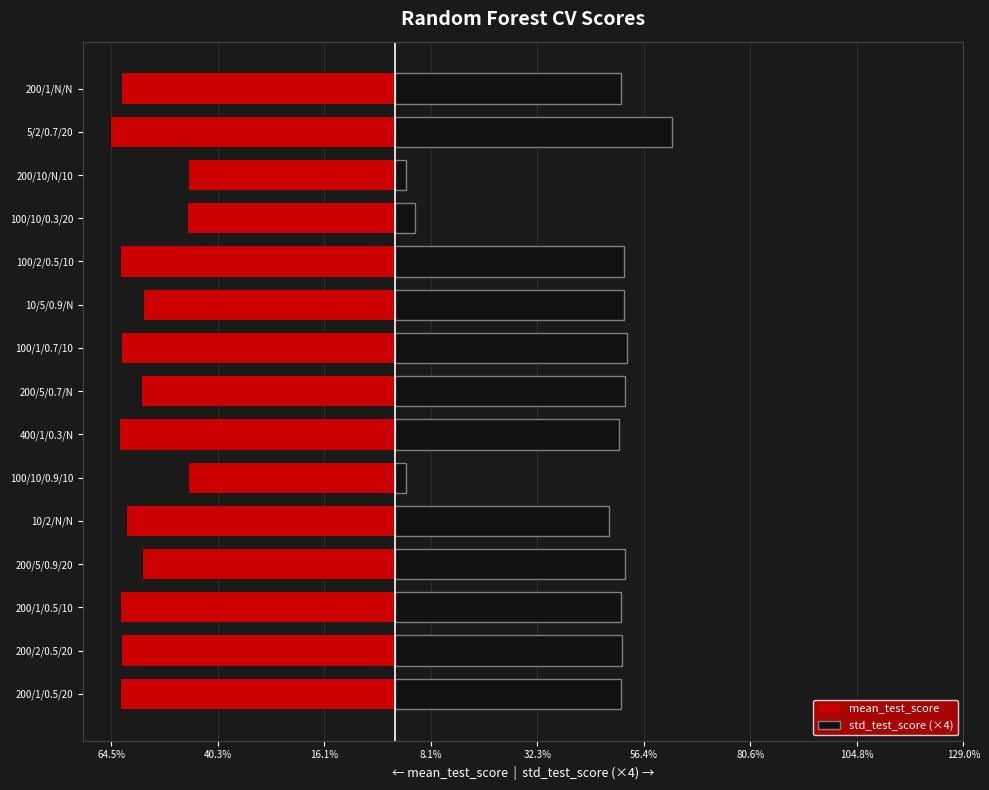

At 200/10/N/10, list the series in order from largest to smallest.

std_test_score (×4), mean_test_score